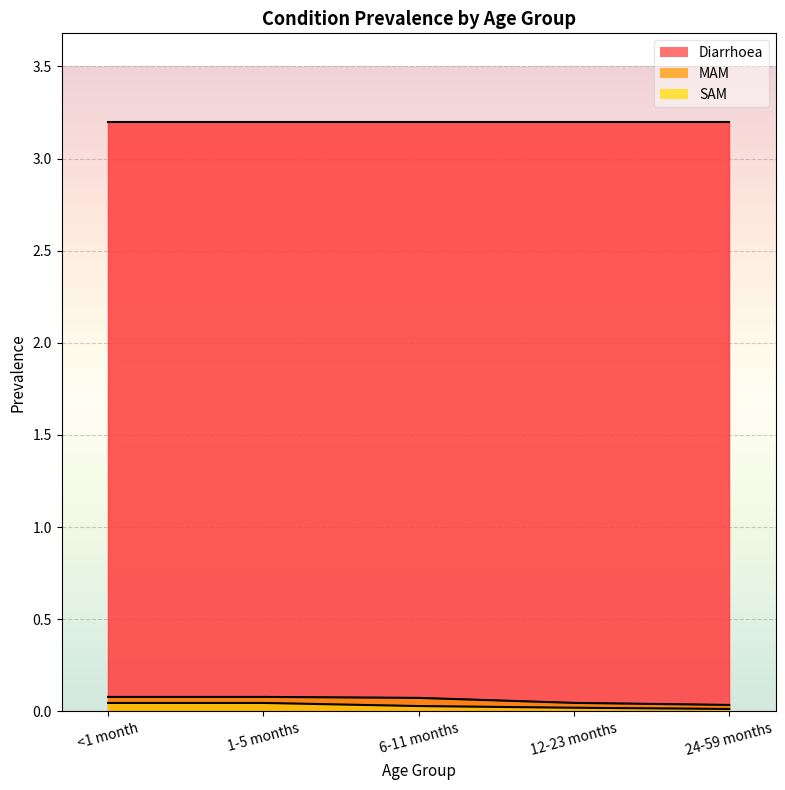

At which category is the sum across all series the highest?

<1 month